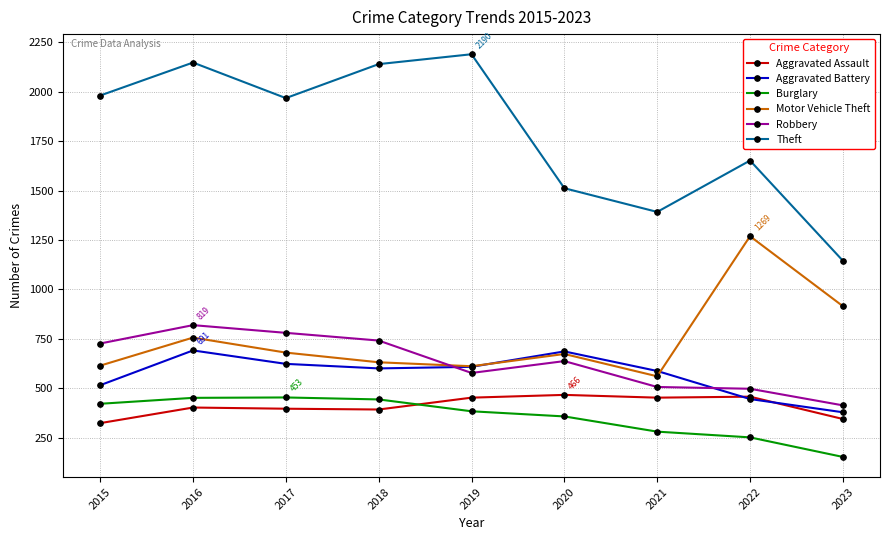

Is the value of Motor Vehicle Theft at 2020 greater than the value of Robbery at 2022?

Yes